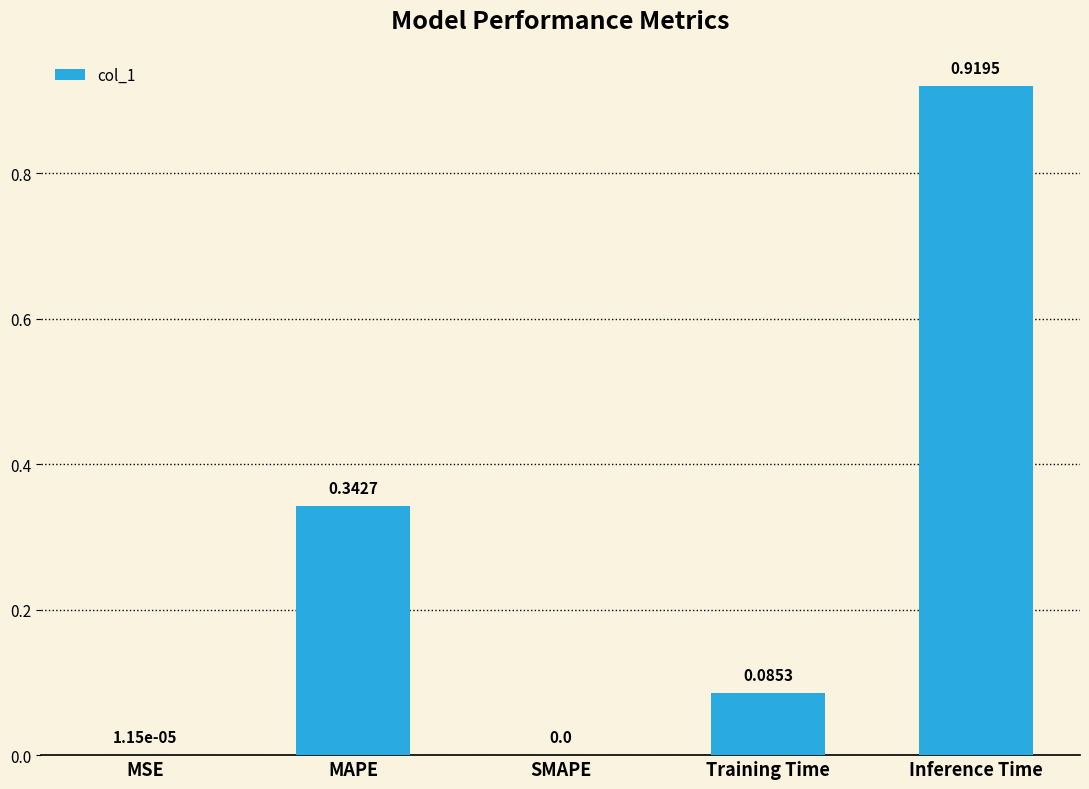

What is the sum of all values?

1.3